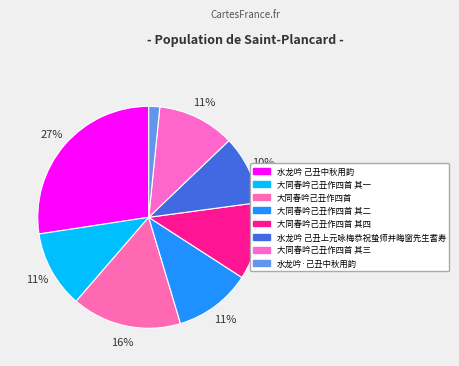

How many slices are in this pie chart?

8